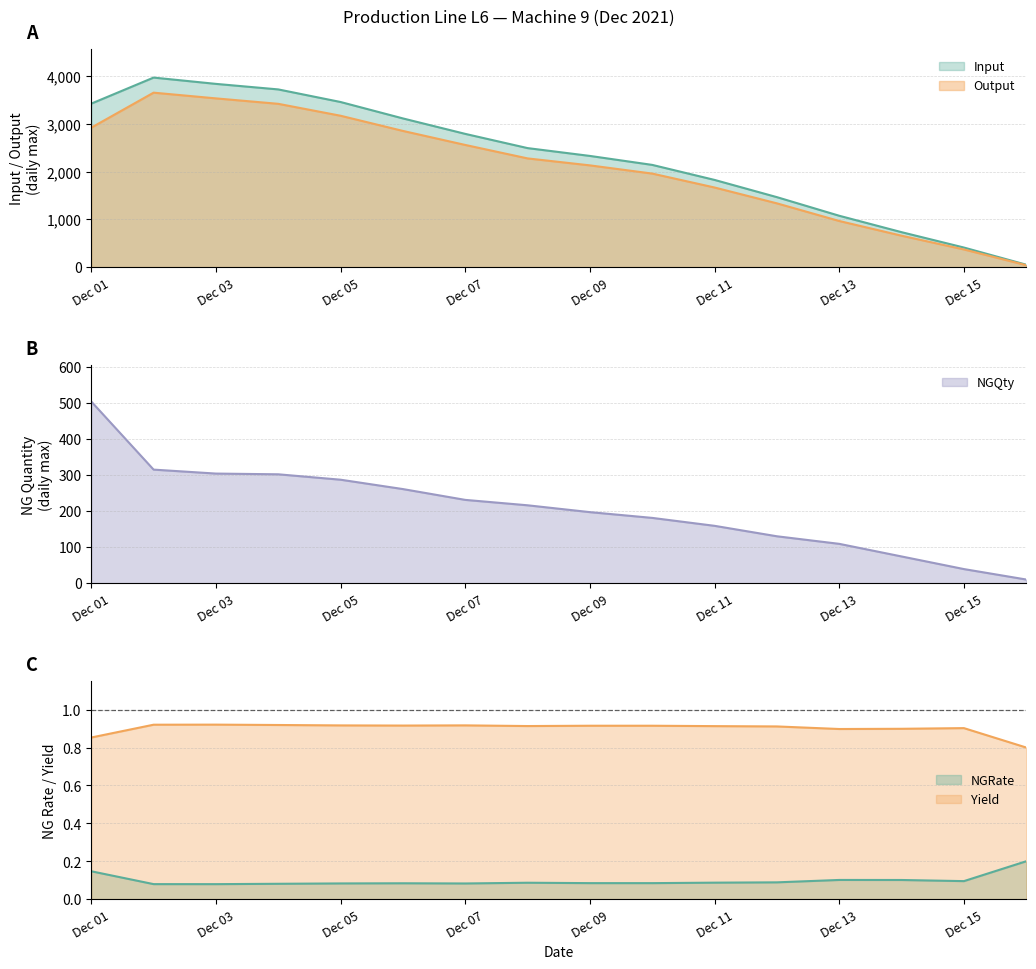

Reading left to right, what are all the values shown in this chart?

Input: 3426	3972	3840	3724	3460	3116	2792	2494	2330	2142	1827	1466	1076	732	410	50
Output: 2922	3656	3536	3422	3172	2854	2560	2278	2132	1960	1668	1336	966	658	370	40
NGQty: 504	315	304	302	287	261	231	216	197	181	159	130	109	74	39	10